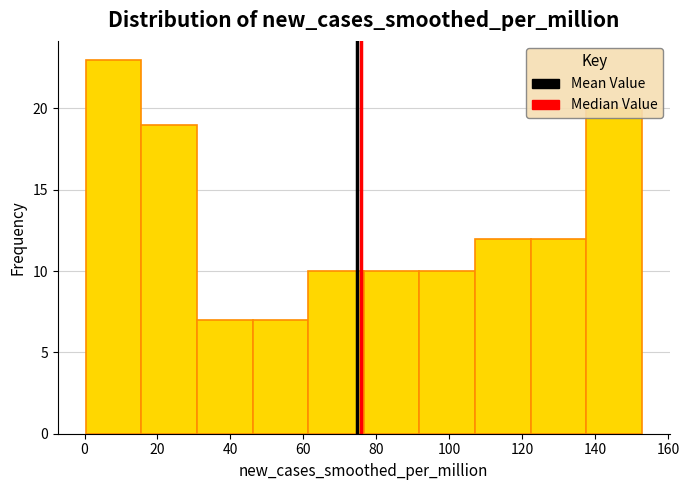

What is the height of the bar covering 0 to 16 on the x-axis? Neither the bar edges nor the heights are printed on the chart, so give them approximately, as read against the axes.

23